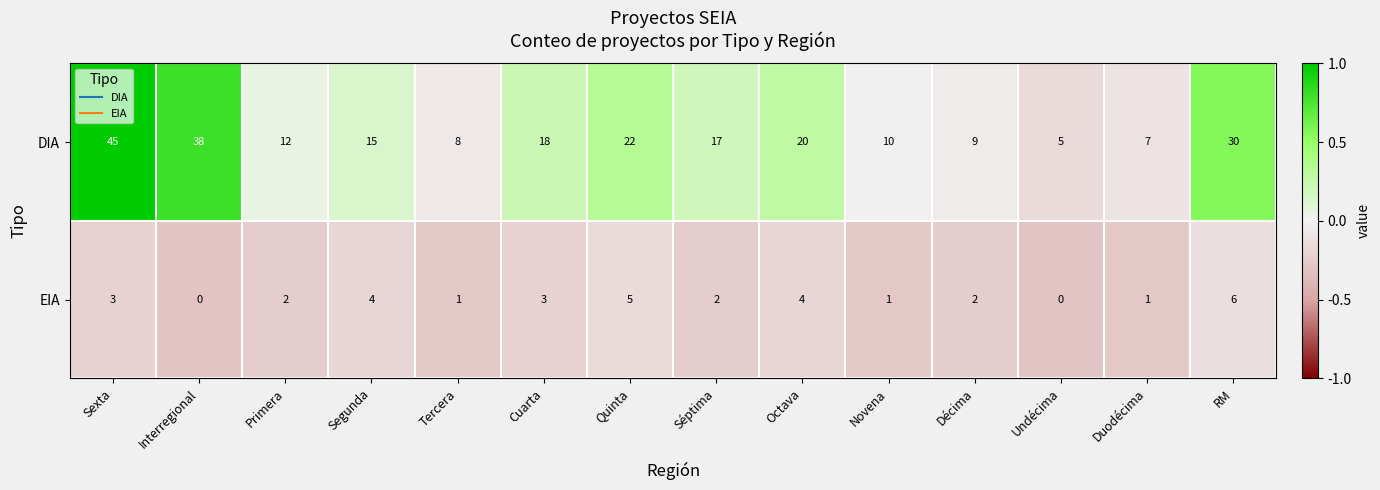

What is the sum of all DIA values?

256